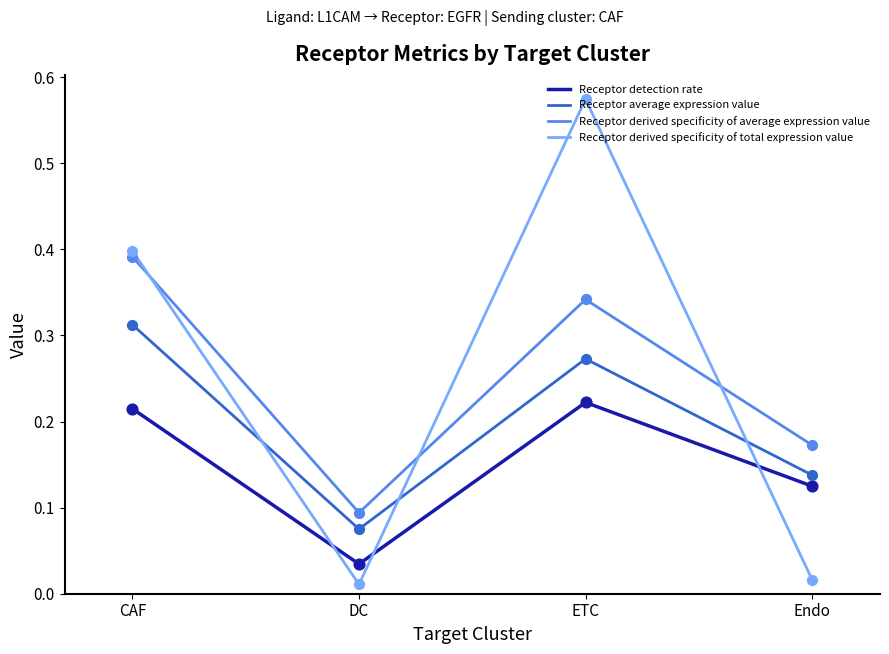

What are all the series names shown in the legend?

Receptor detection rate, Receptor average expression value, Receptor derived specificity of average expression value, Receptor derived specificity of total expression value